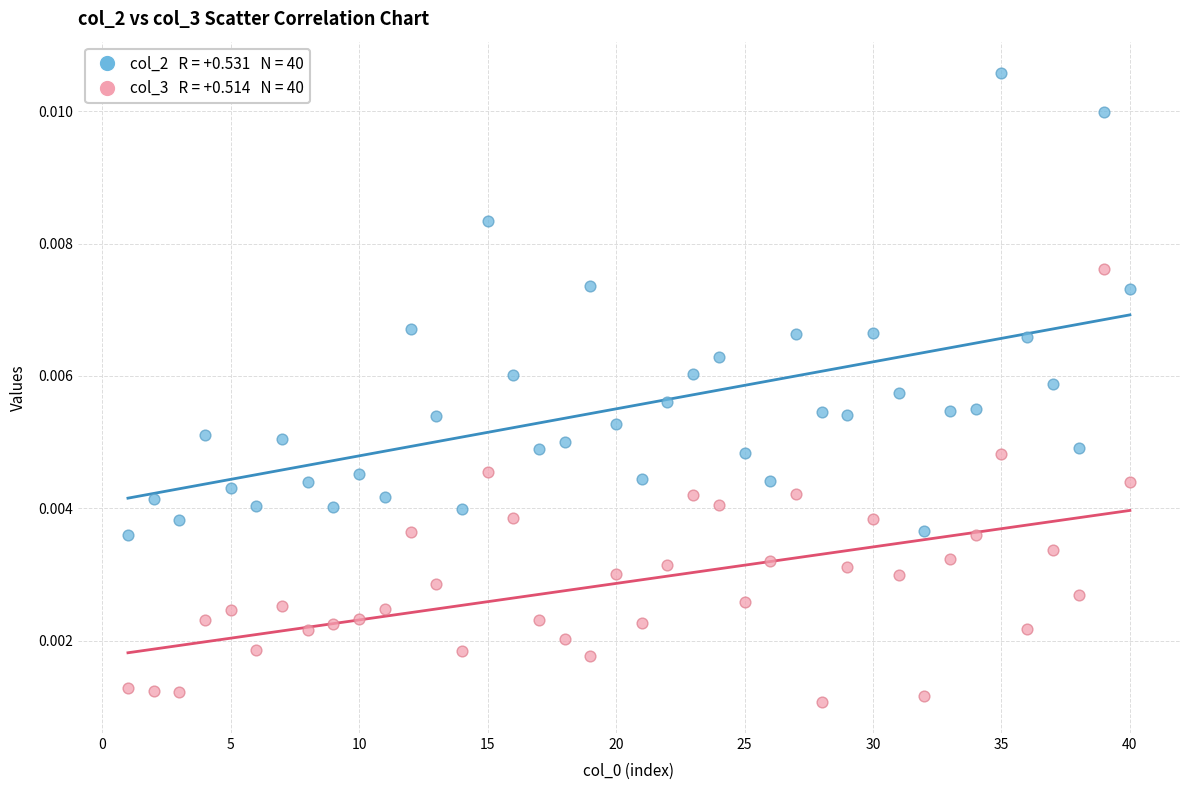

Across all data points, what is the range of X values (max minus min)?

39.0